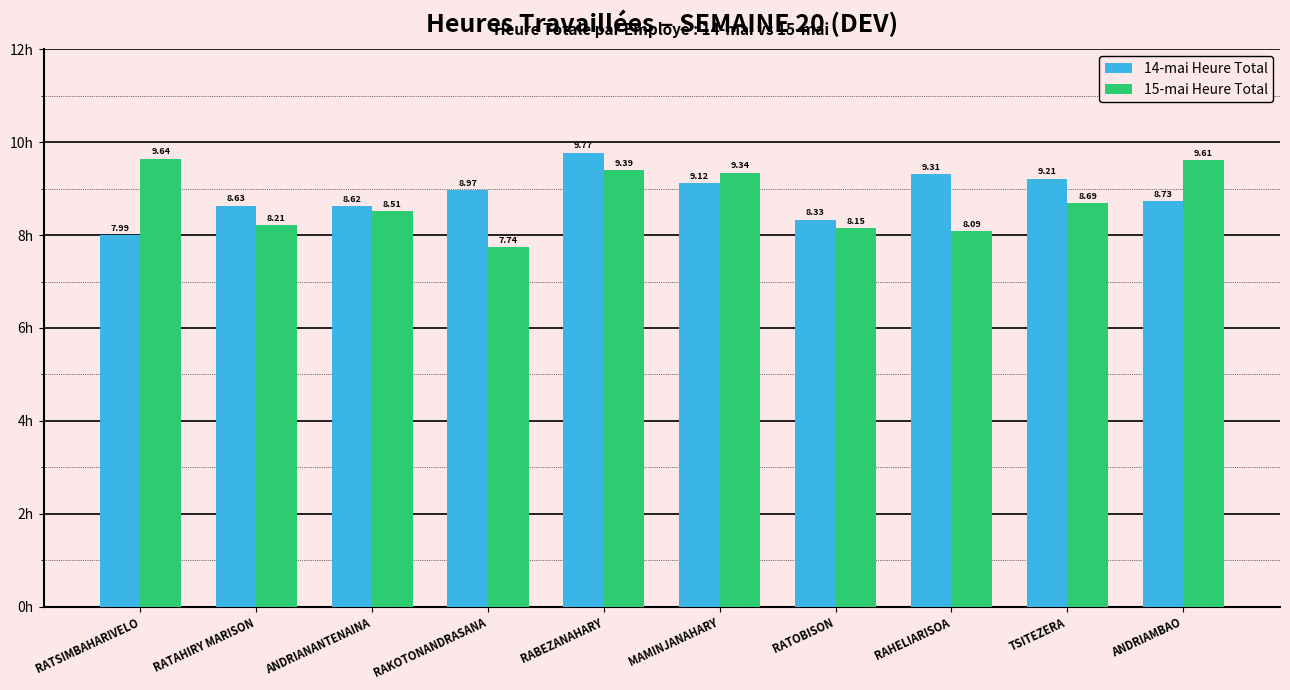

Where does the 14-mai Heure Total series first go above 8?

RATAHIRY MARISON